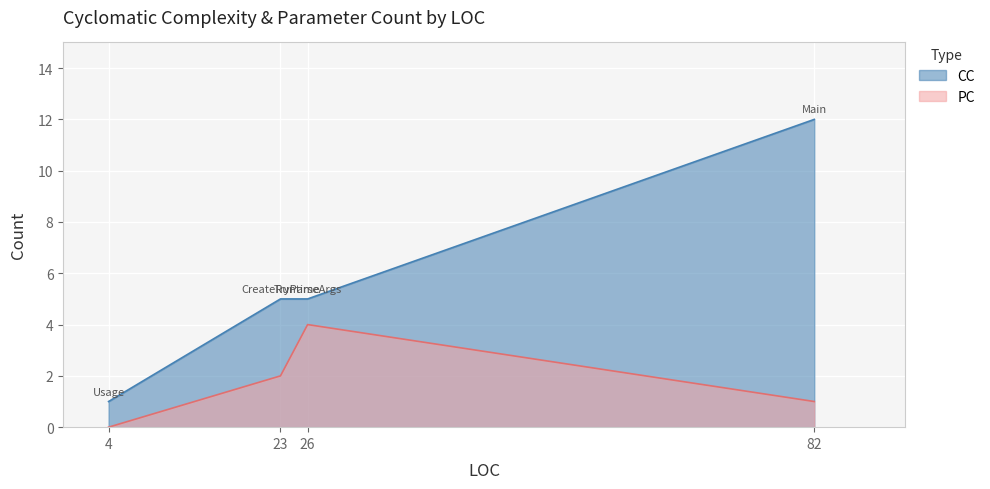

List the series in order of their overall mean, highest first.

CC, PC